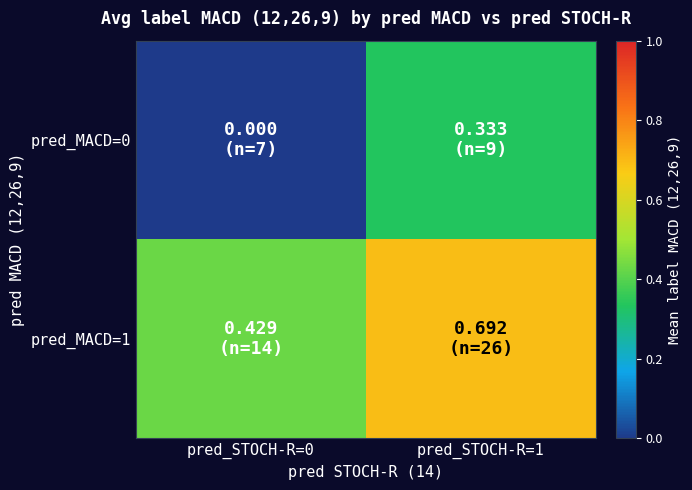

At which category is the sum across all series the highest?

pred_STOCH-R=1